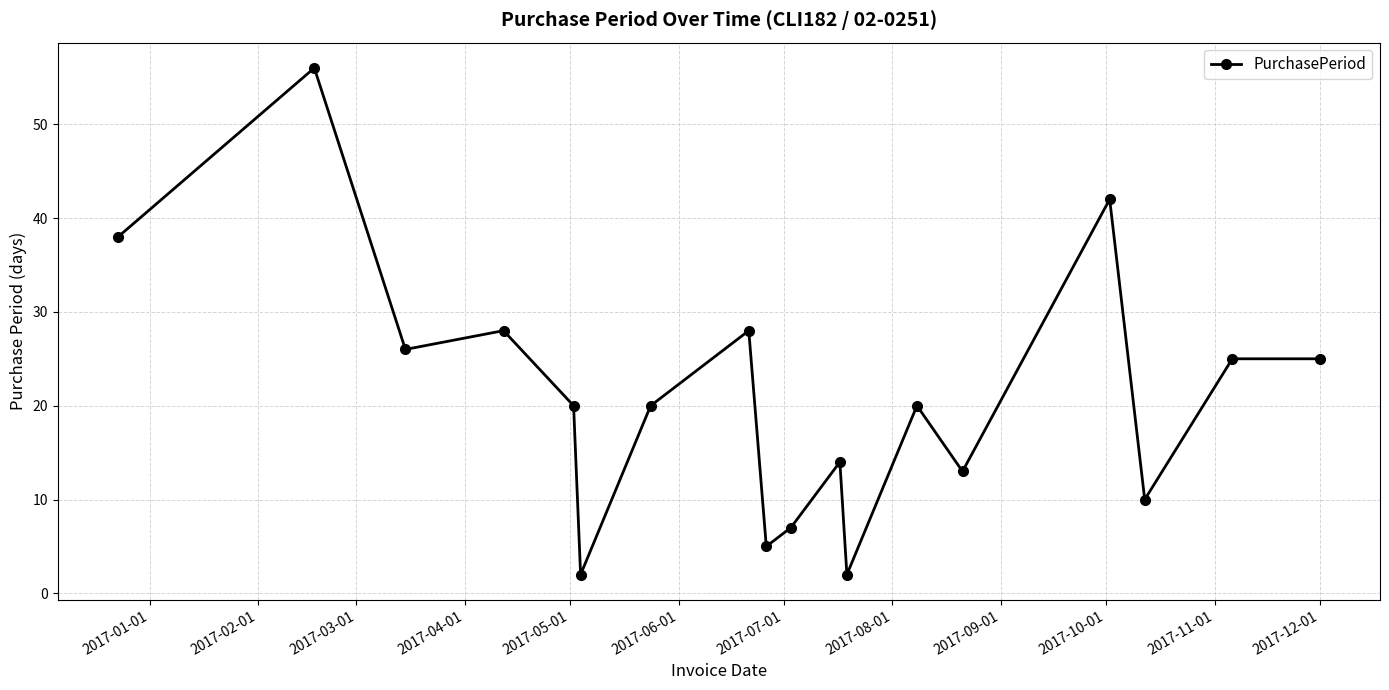

What is the difference between the maximum and minimum values?

54